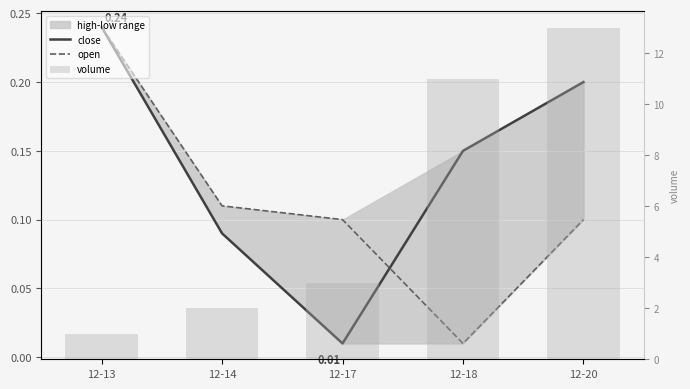

Reading right to left, list all the values displayed in this chart.

close: 12-20=0.2	12-18=0.1	12-17=0.0	12-14=0.1	12-13=0.2
open: 12-20=0.1	12-18=0.0	12-17=0.1	12-14=0.1	12-13=0.2
volume: 12-20=13.0	12-18=11.0	12-17=3.0	12-14=2.0	12-13=1.0